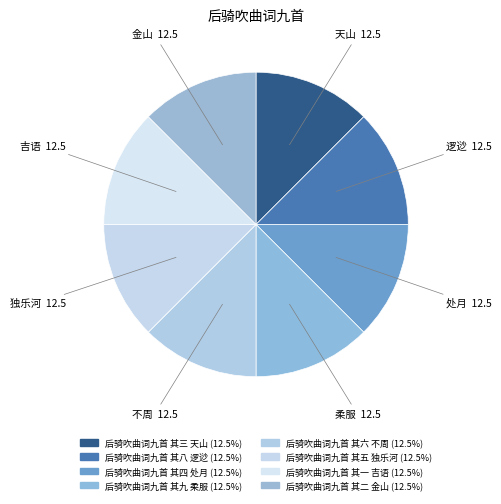

Count the number of slices in the pie.

8